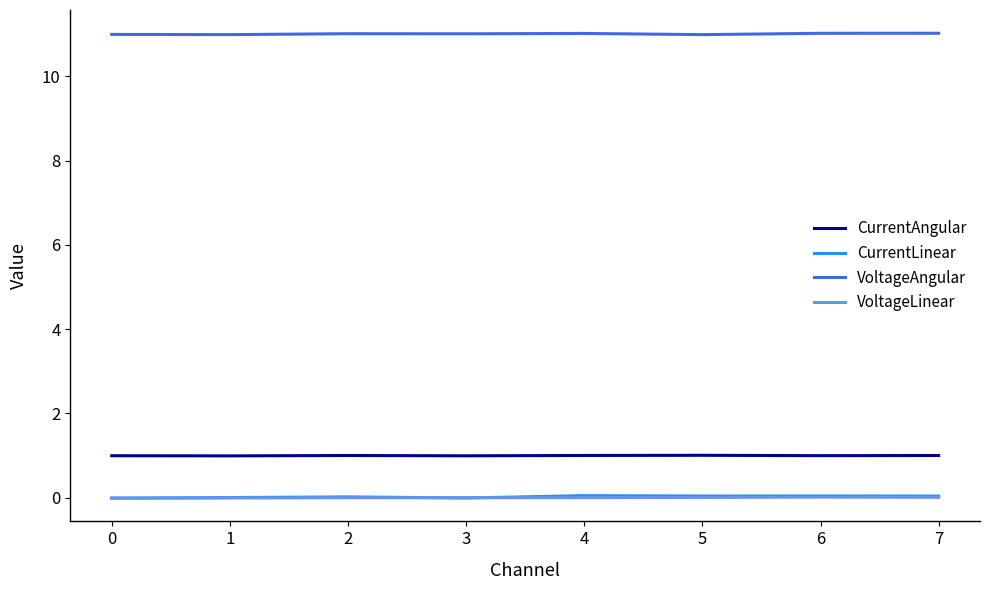

Is it true that CurrentAngular equals 1.0 at 5?

True